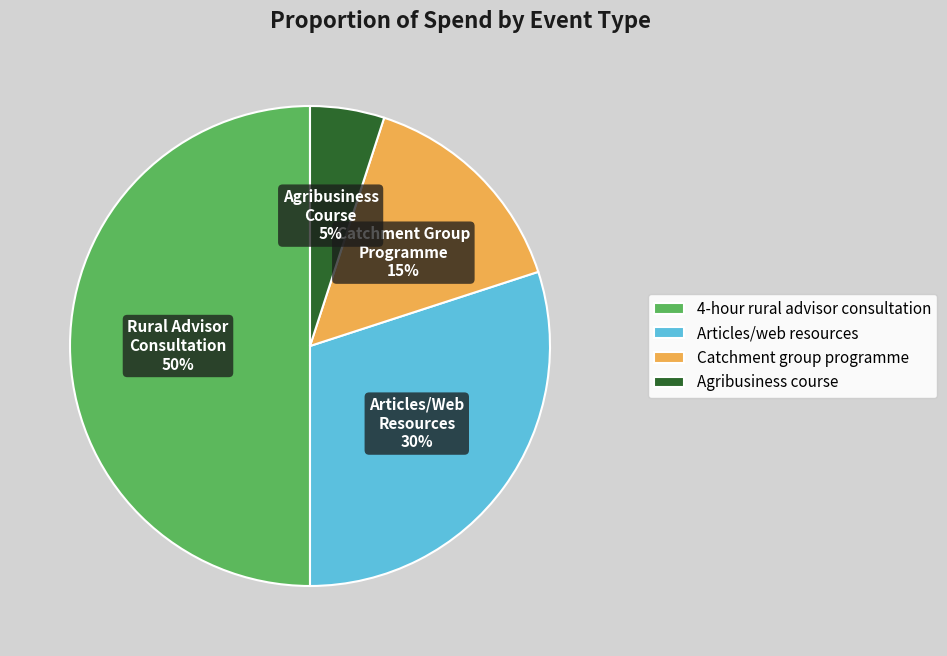

How many slices are in this pie chart?

4